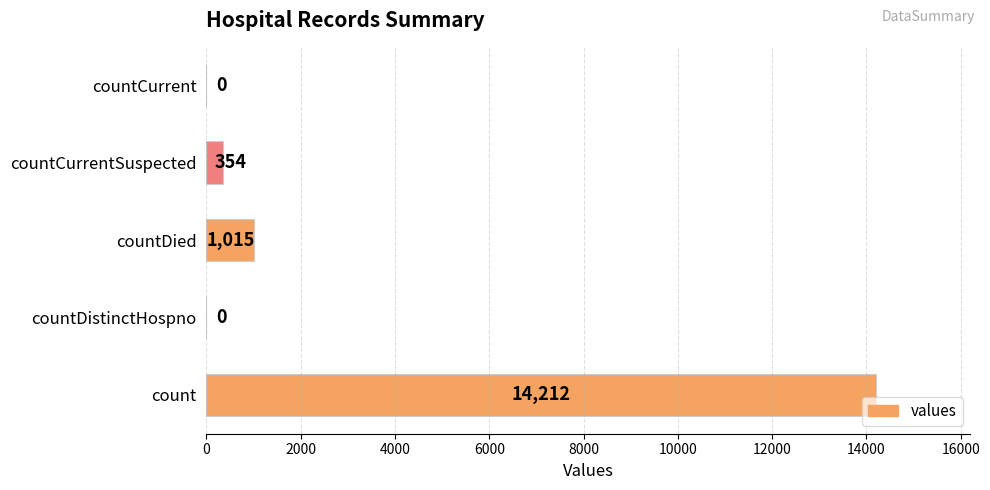

Reading top to bottom, extract all data points from this chart.

countCurrent=0	countCurrentSuspected=354	countDied=1015	countDistinctHospno=0	count=14212